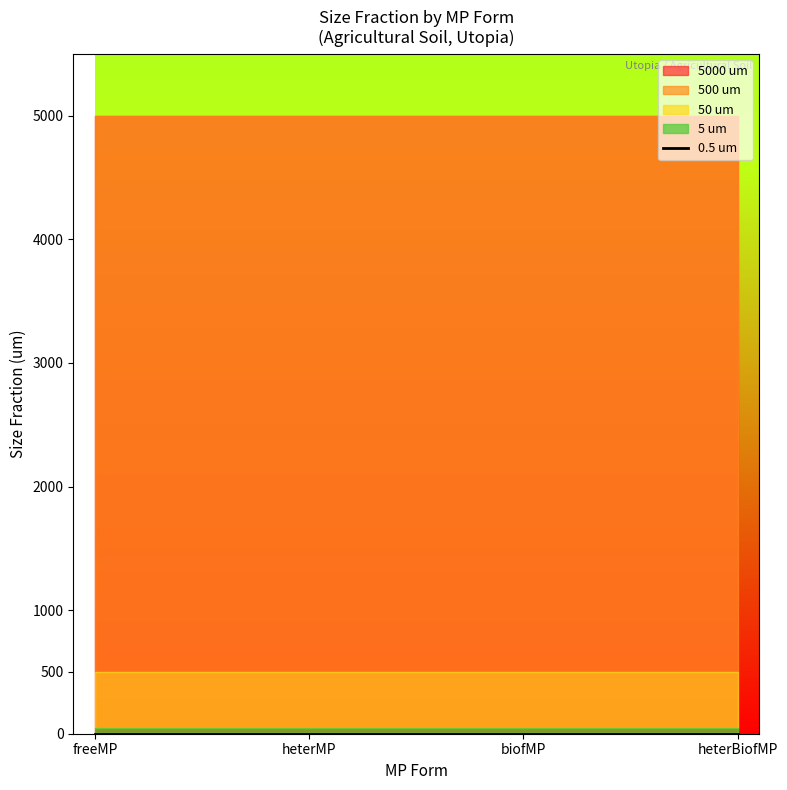

Reading left to right, list all the values displayed in this chart.

freeMP: 5000.0	500.0	50.0	5.0	0.5
heterMP: 5000.0	500.0	50.0	5.0	0.5
biofMP: 5000.0	500.0	50.0	5.0	0.5
heterBiofMP: 5000.0	500.0	50.0	5.0	0.5